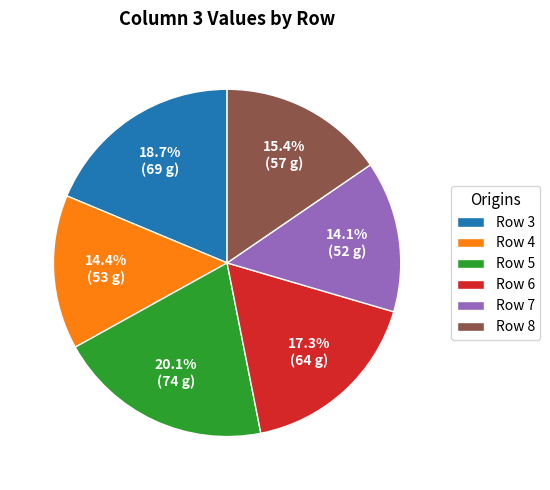

Which slice is the largest?

Row 5